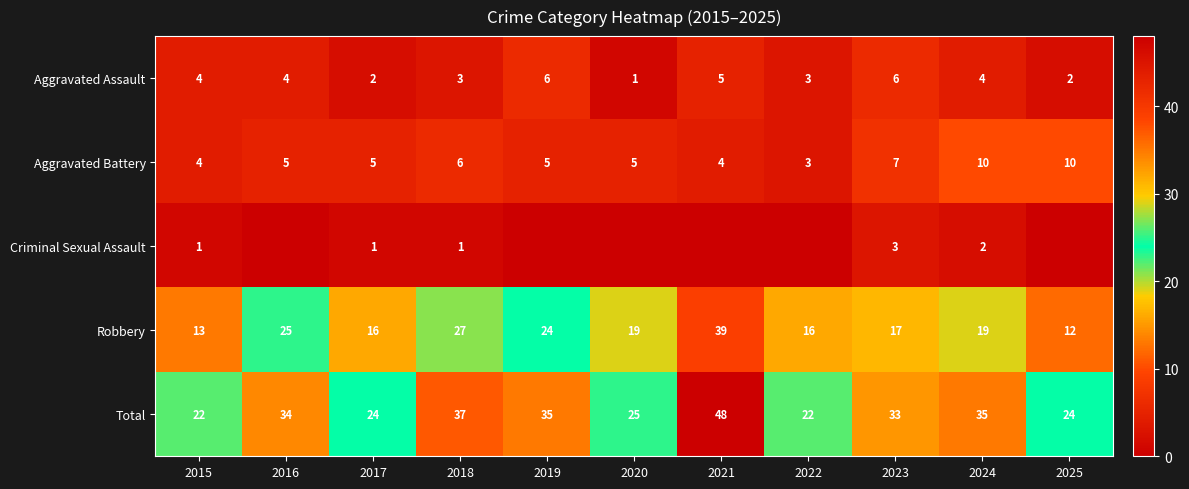

Which category has the highest value in the Aggravated Assault series?

2019